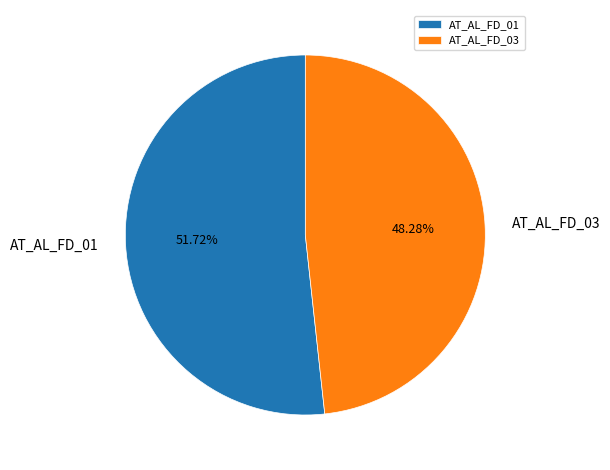

Is it true that AT_AL_FD_03 is 33% of the pie?

False